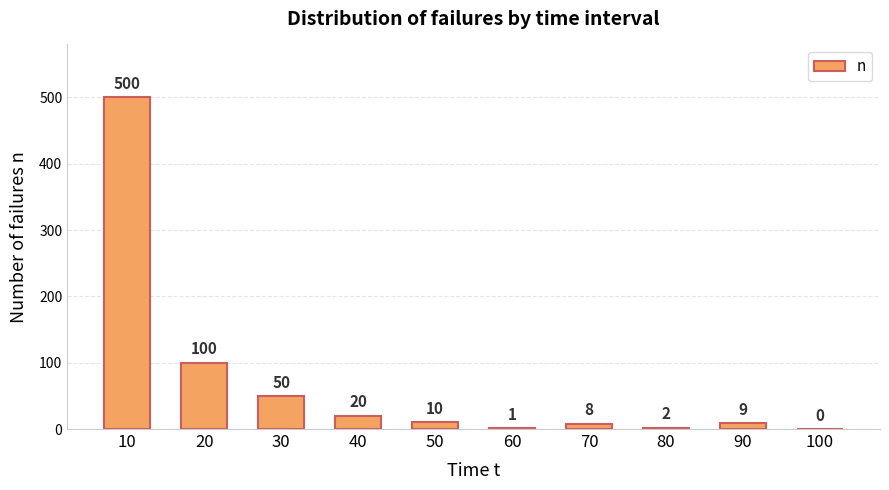

Reading left to right, what are all the values shown in this chart?

500	100	50	20	10	1	8	2	9	0